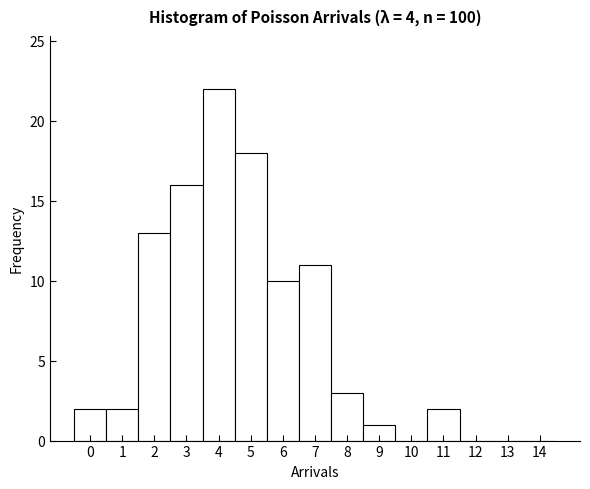

Which range on the x-axis has the tallest bar?

3.5 to 4.5